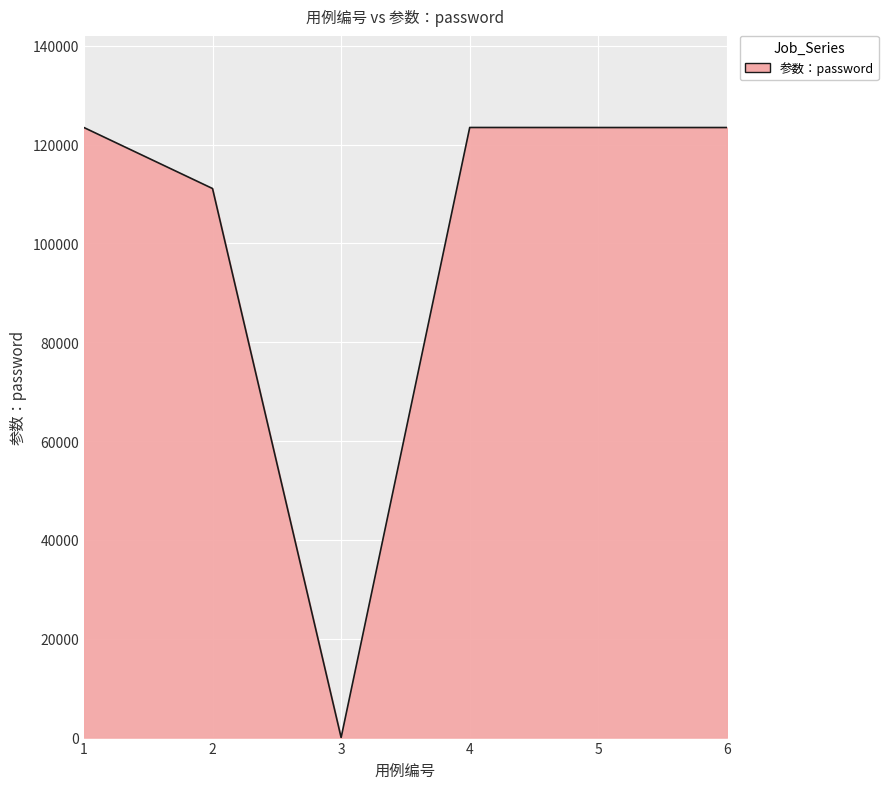

How many positive values are there?

5